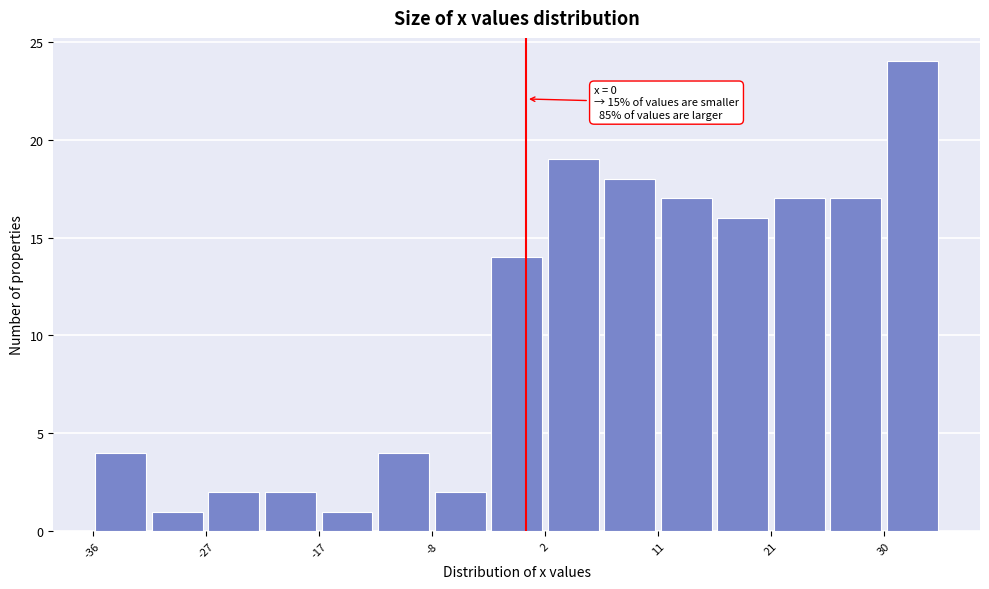

Which range on the x-axis has the tallest bar?

30 to 35